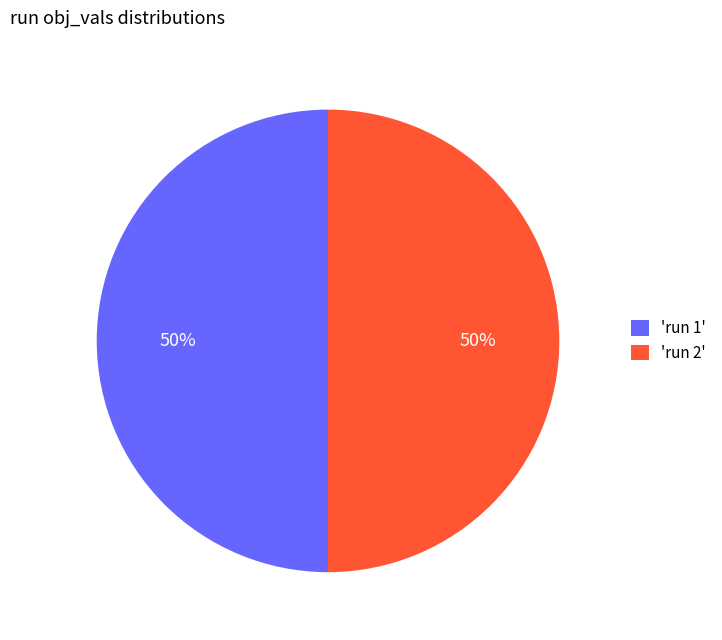

To the nearest percent, what percentage of the pie is 'run 2'?

50%